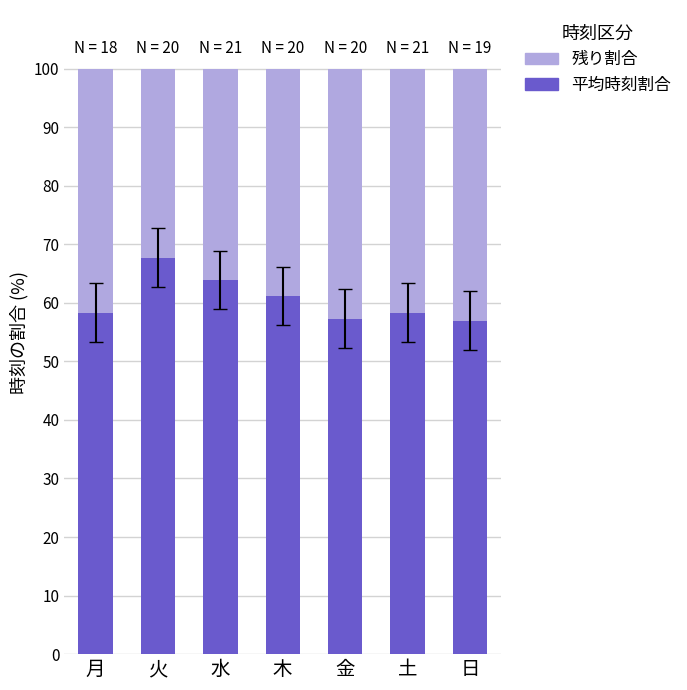

The value of 平均時刻割合 at 水 is 63.9. True or false?

True